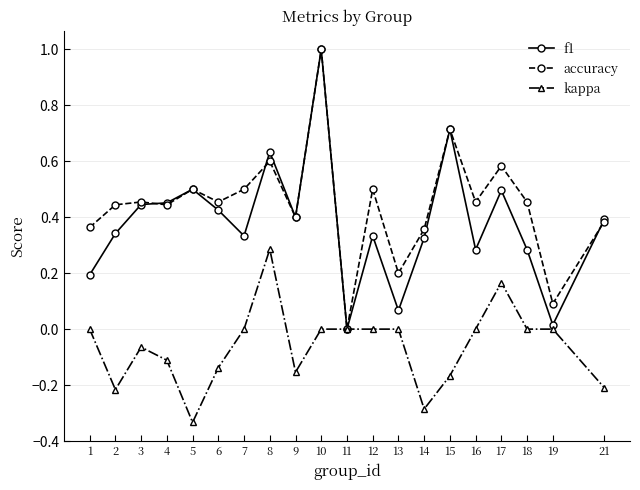

Is this an area chart (filled region under the line)?

No